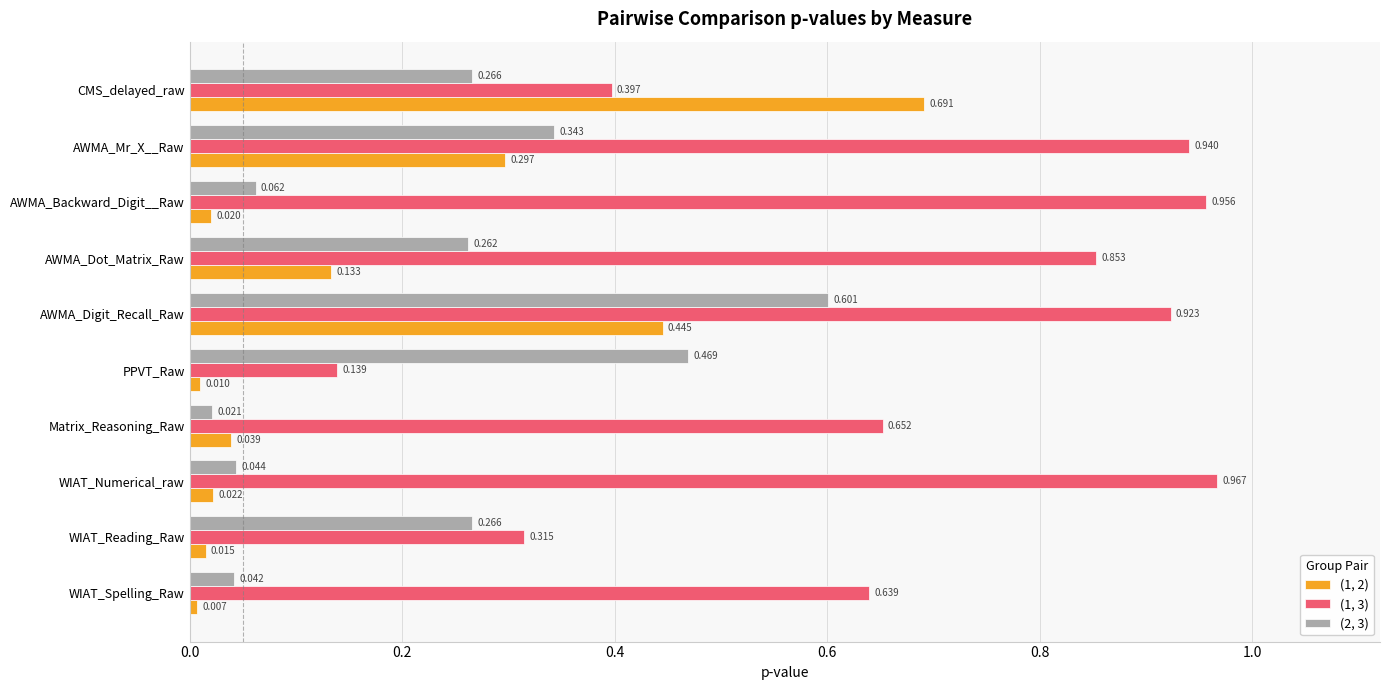

Where is (2, 3) nearest to the value 0?

Matrix_Reasoning_Raw